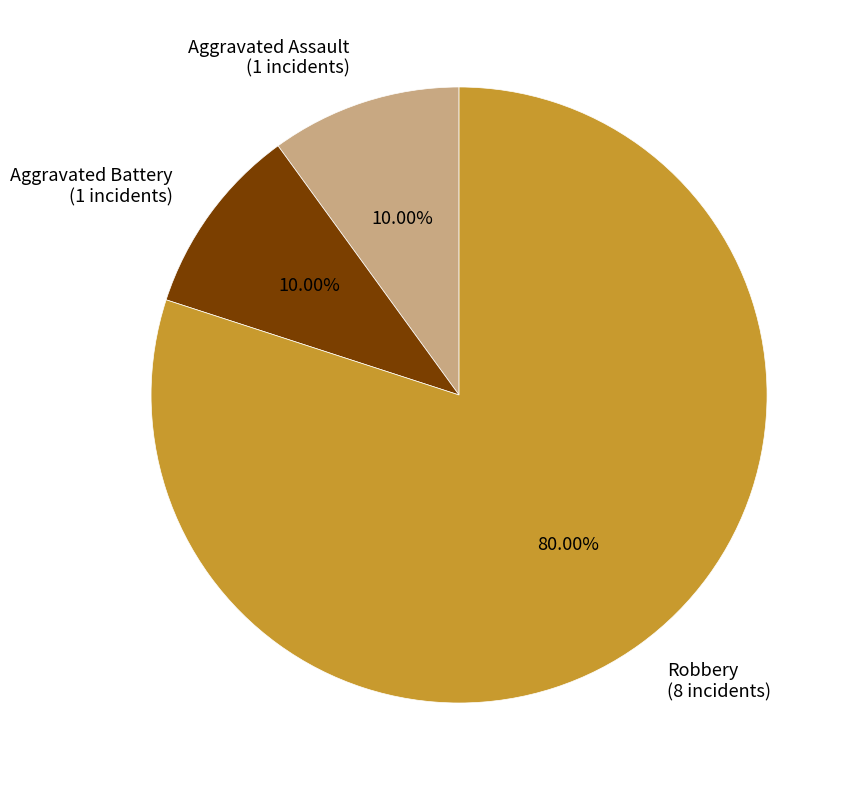

To the nearest percent, what percentage of the pie is Robbery?

80%